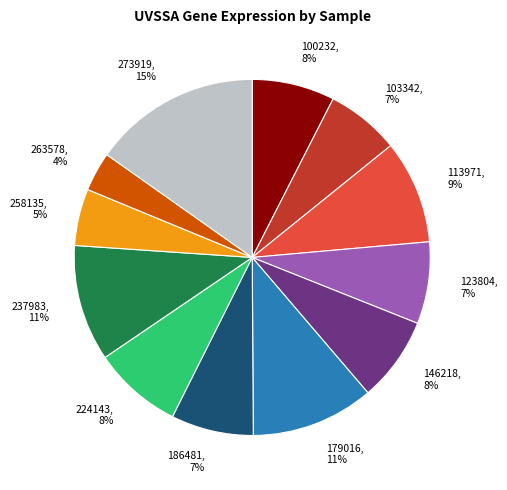

Does 186481 account for over 50% of the chart?

No